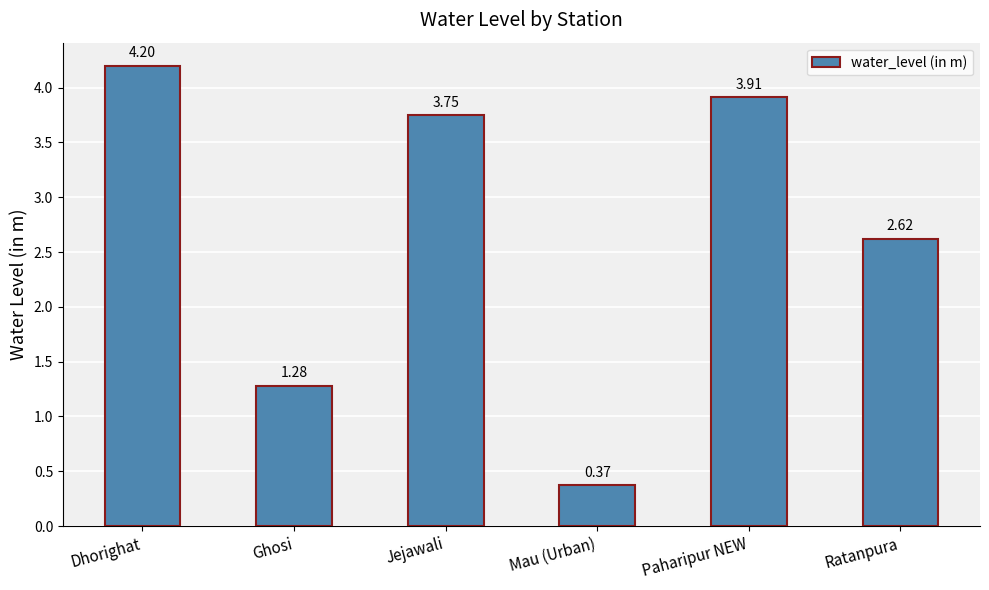

What is the difference between the second highest and minimum values?

3.5